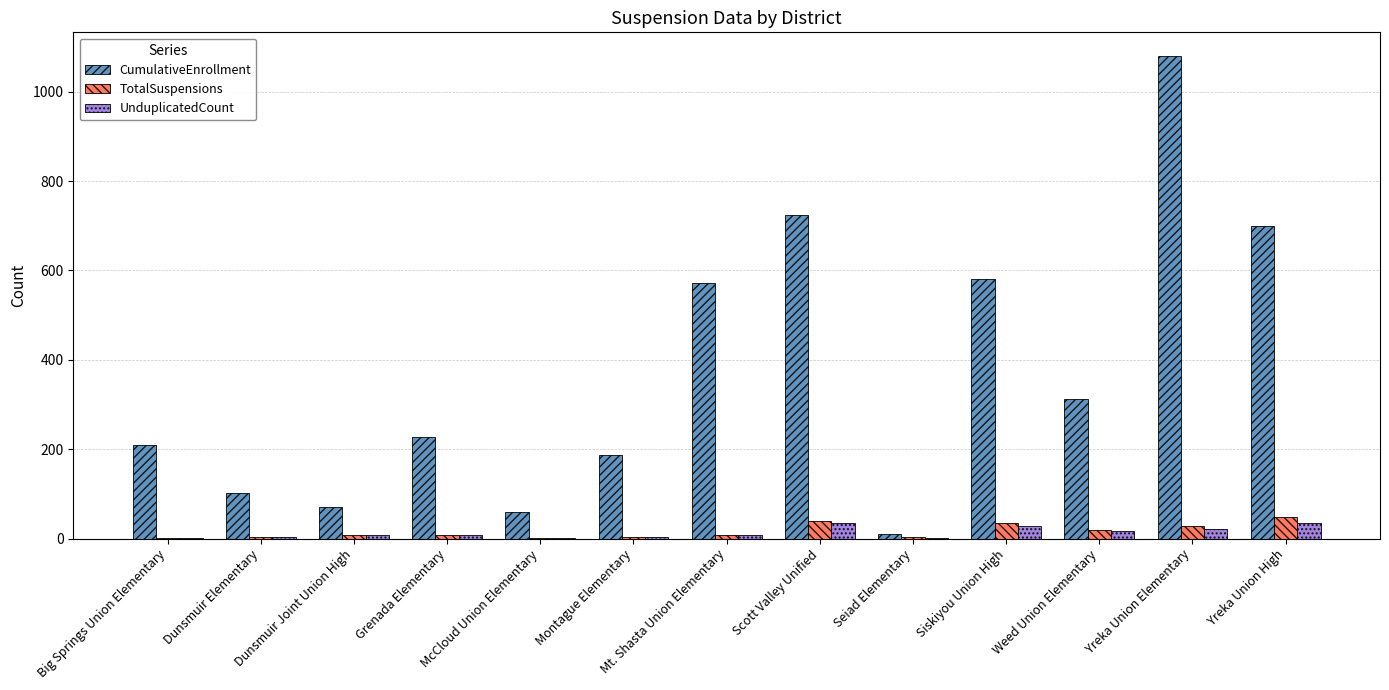

At which category does the chart reach its peak across all series?

Yreka Union Elementary